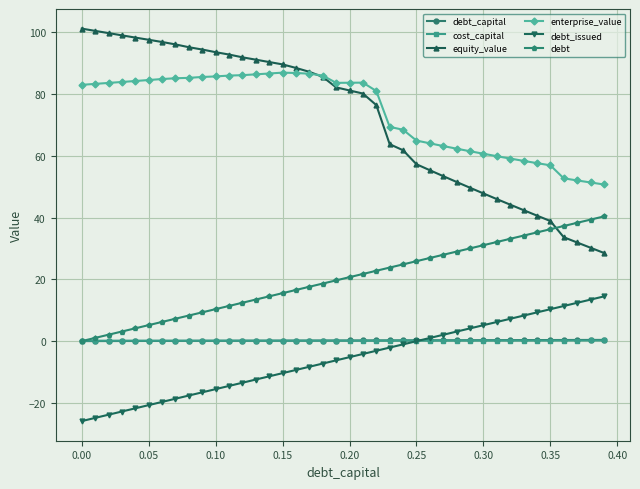

True or false: debt_issued and equity_value intersect in this chart.

False